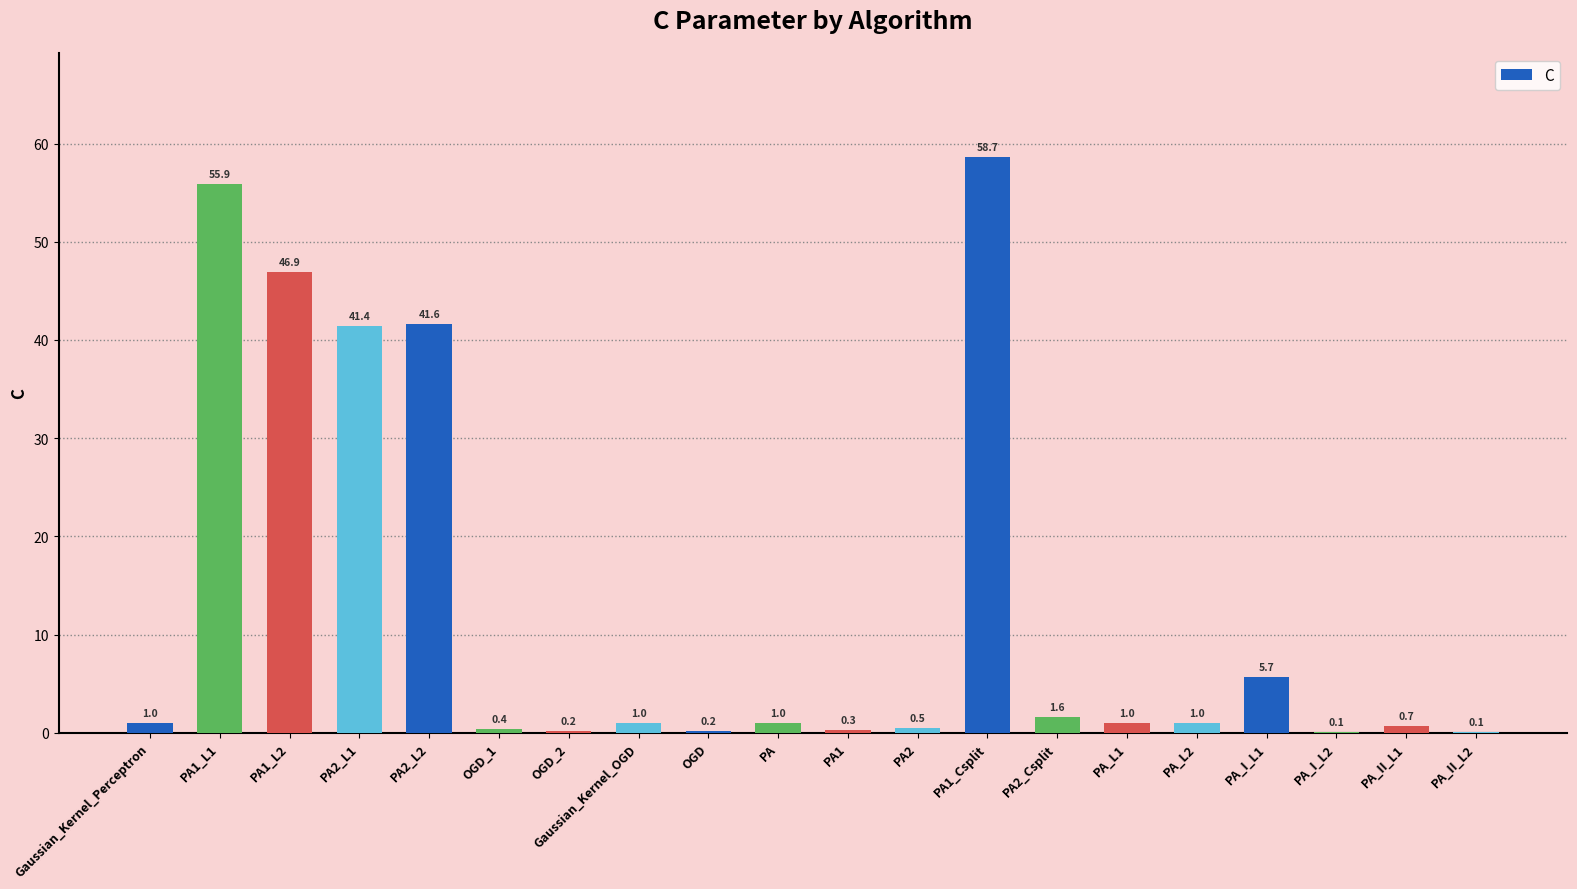

What is the sum of all values?

259.3